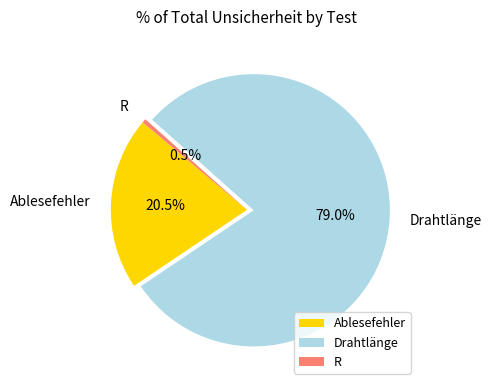

To the nearest percent, what is the average slice percentage?

33%